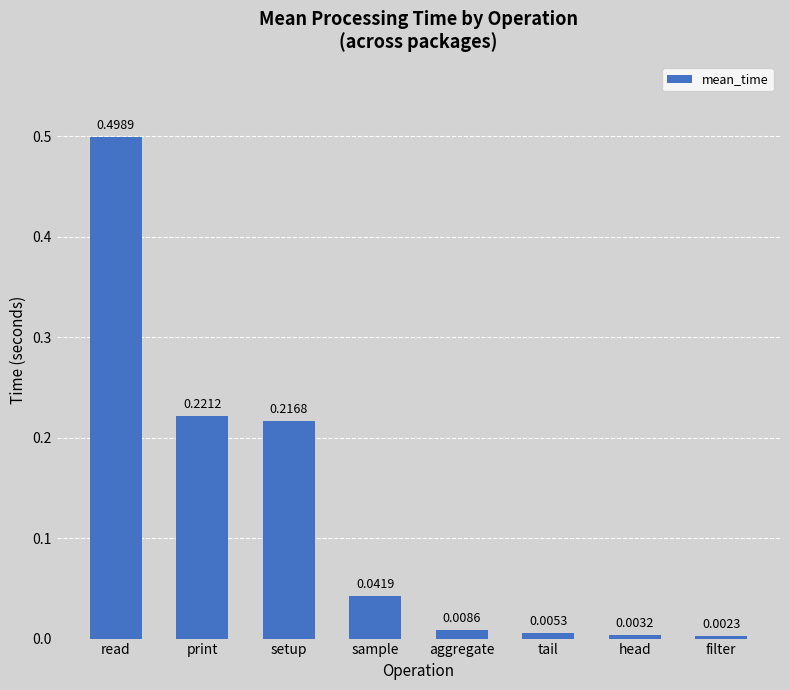

Is it true that the value at print is 0.1?

False